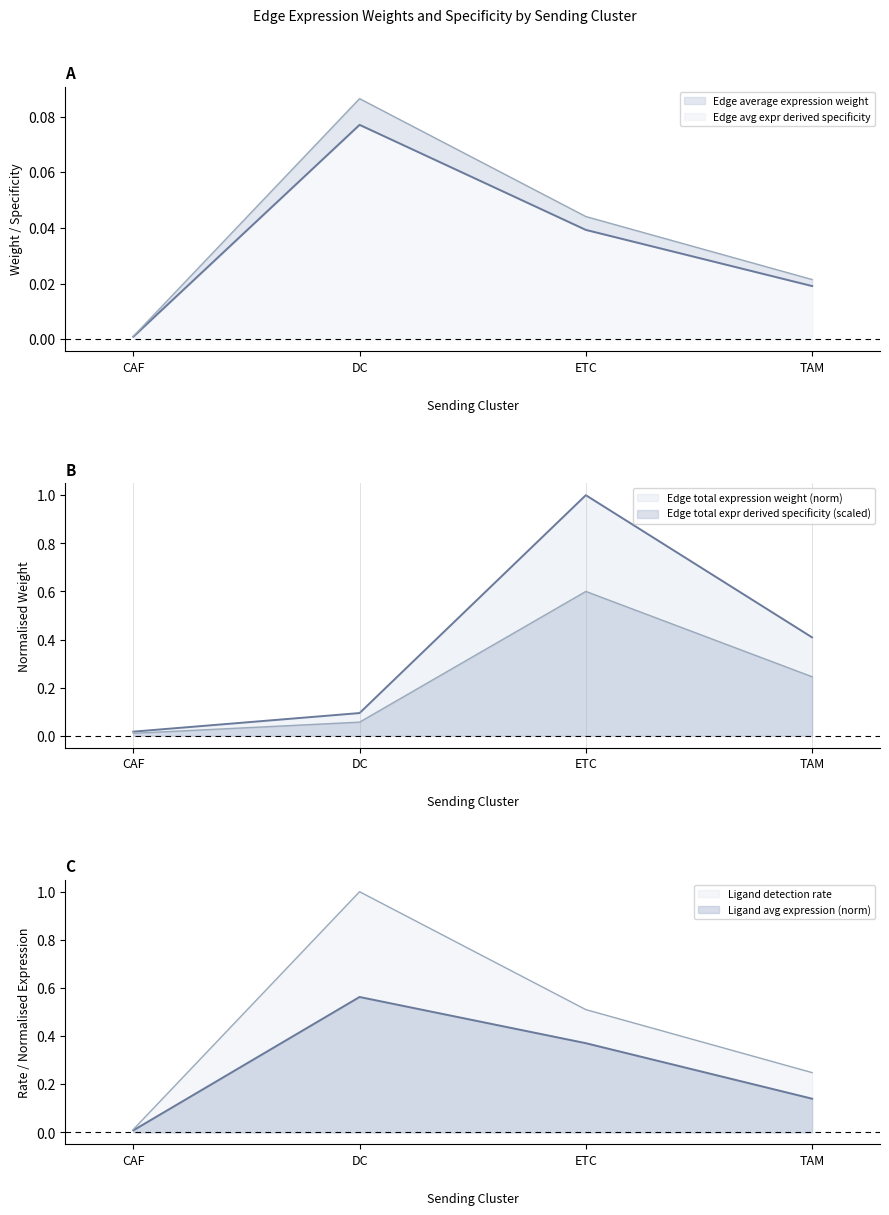

Where is the first local maximum for Edge avg expr derived specificity?

DC